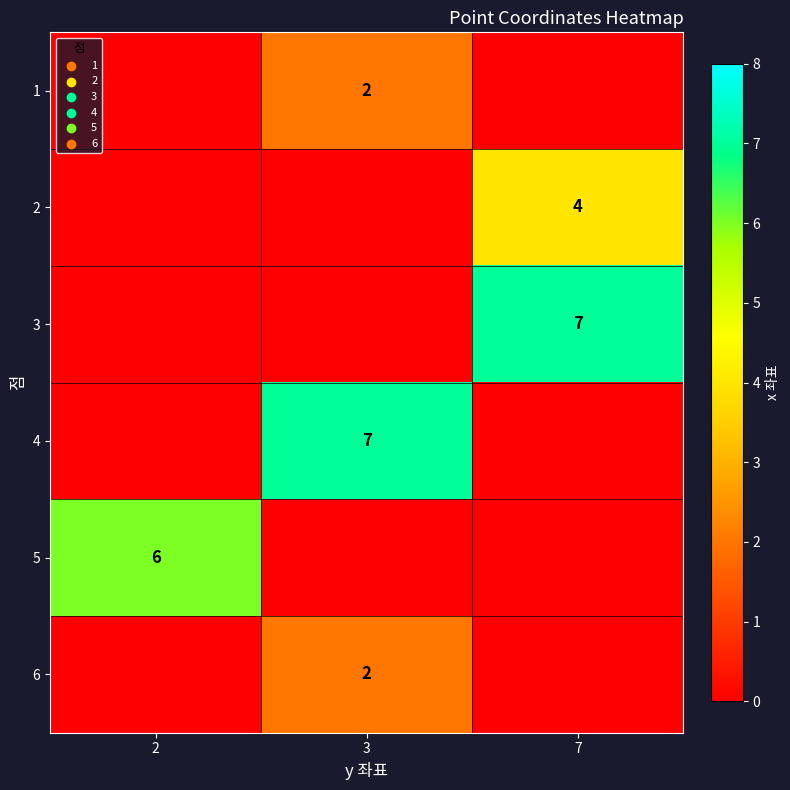

True or false: 3 has a value of 11 at 7.

False